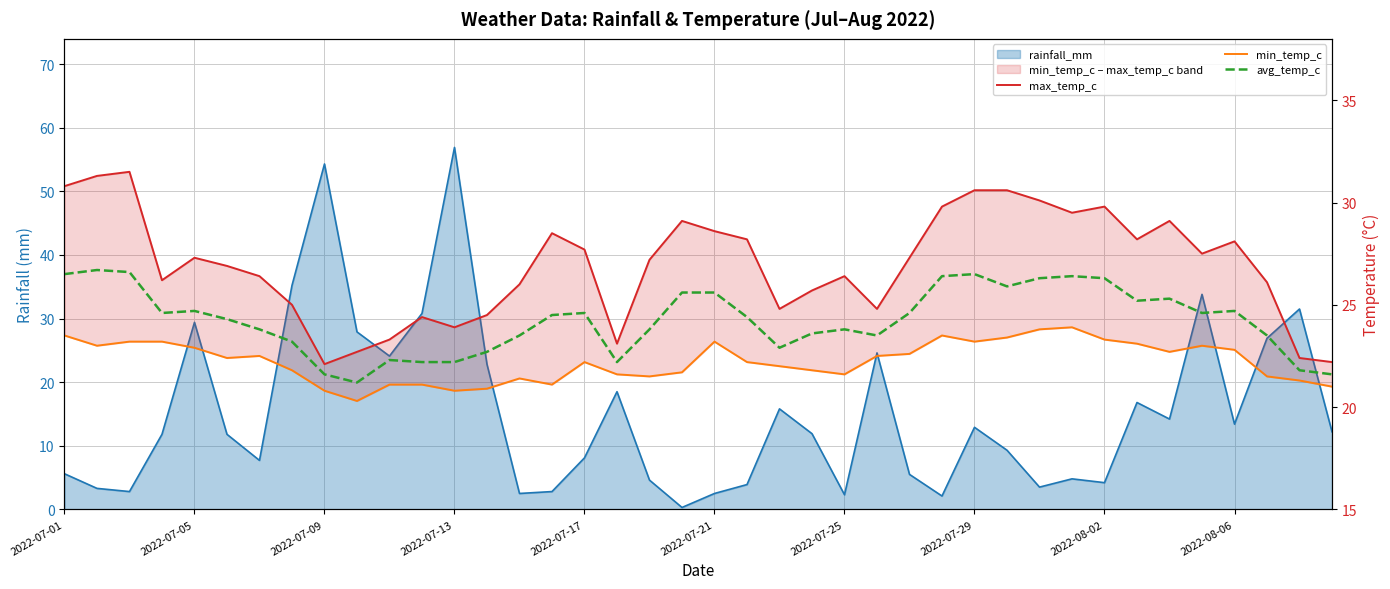

How many lines are shown in the chart?

3